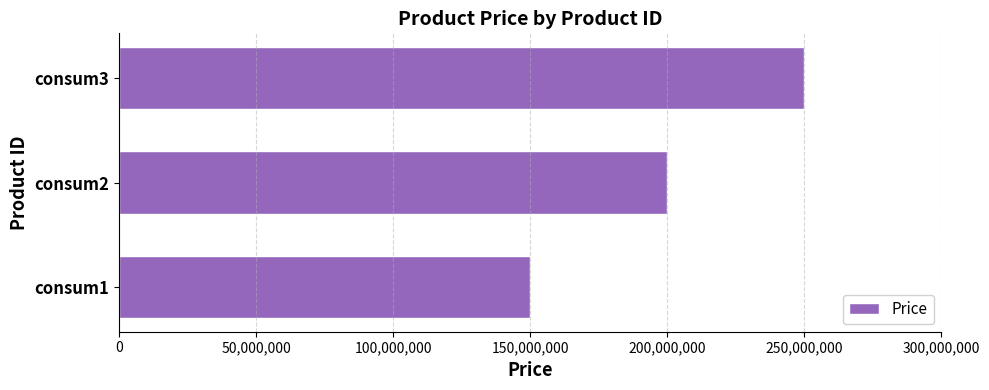

Are the bars grouped side by side (vs. stacked)?

No